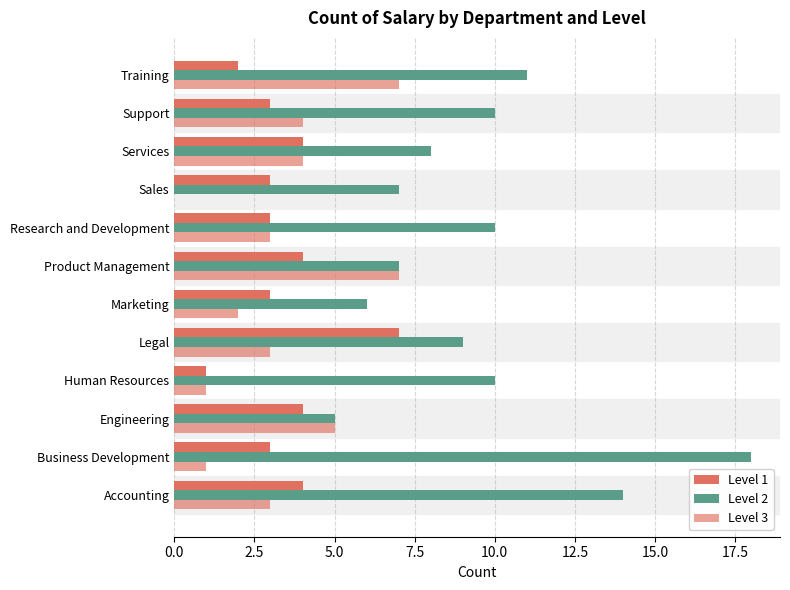

How many categories are shown in the chart?

12